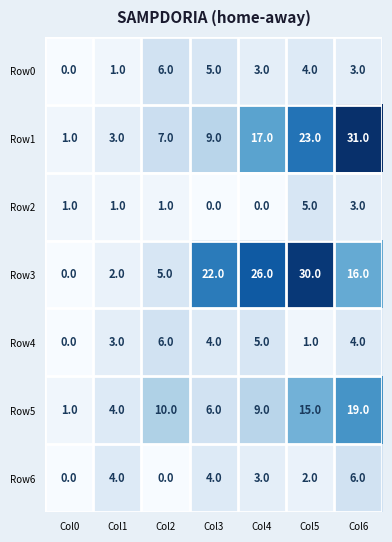

What is the total value across all series at Col4?

63